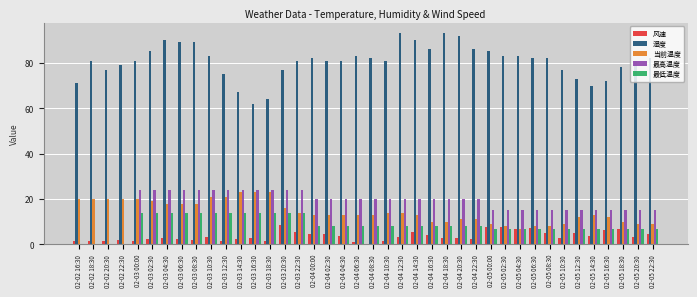

What is the sum of the 最高温度 values at 02-05 22:30 and 02-05 04:30?

30.0